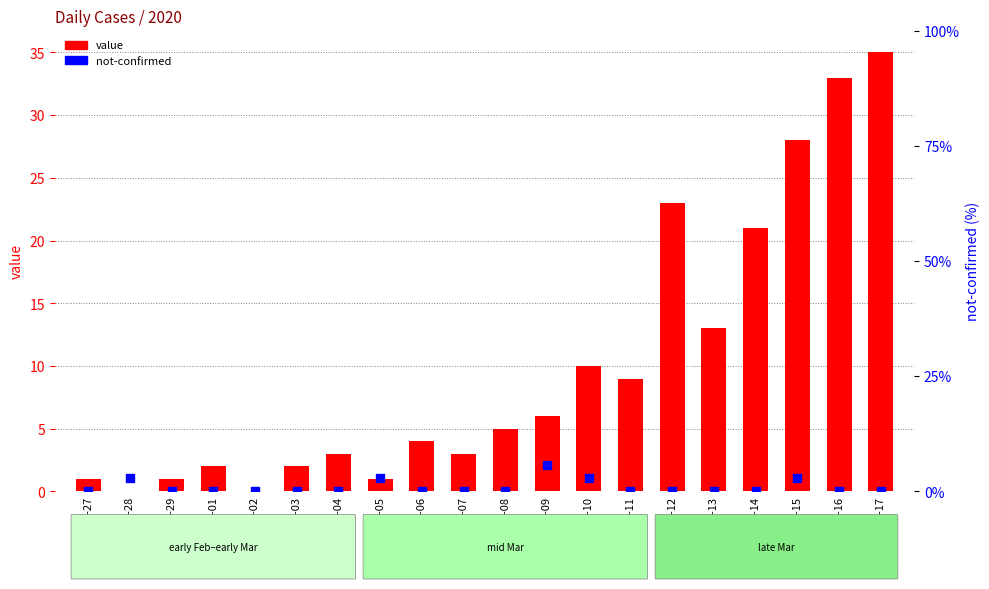

What is the total value across all series at 2020-02-27?

1.0